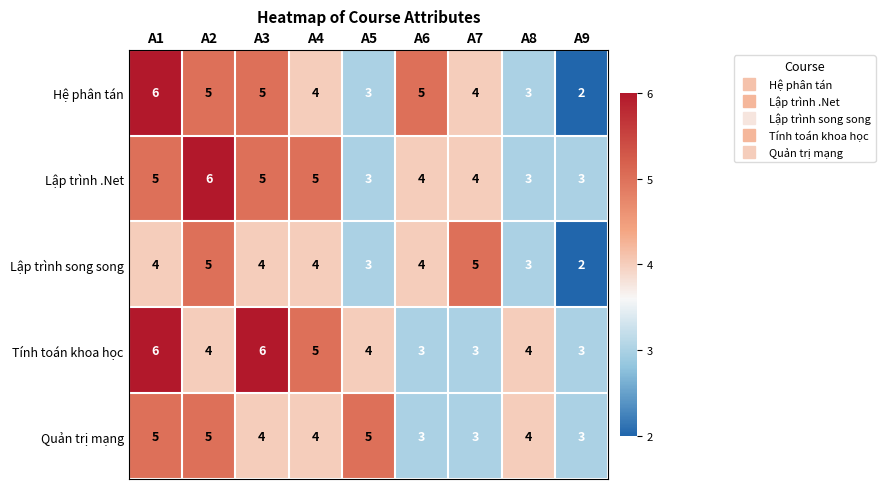

What is the approximate value of Hệ phân tán at A6?

5